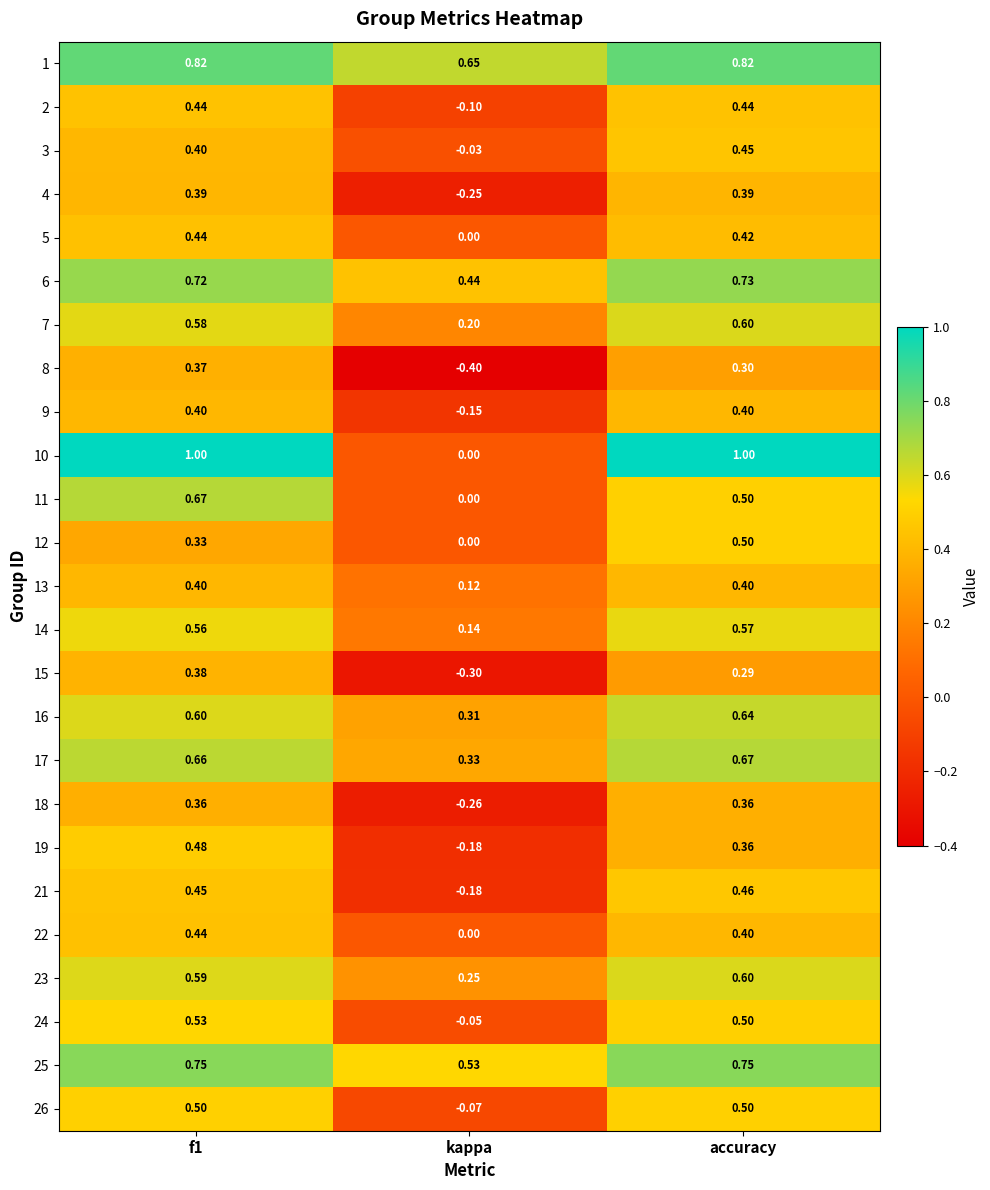

Which label corresponds to the smallest value in the chart?

kappa